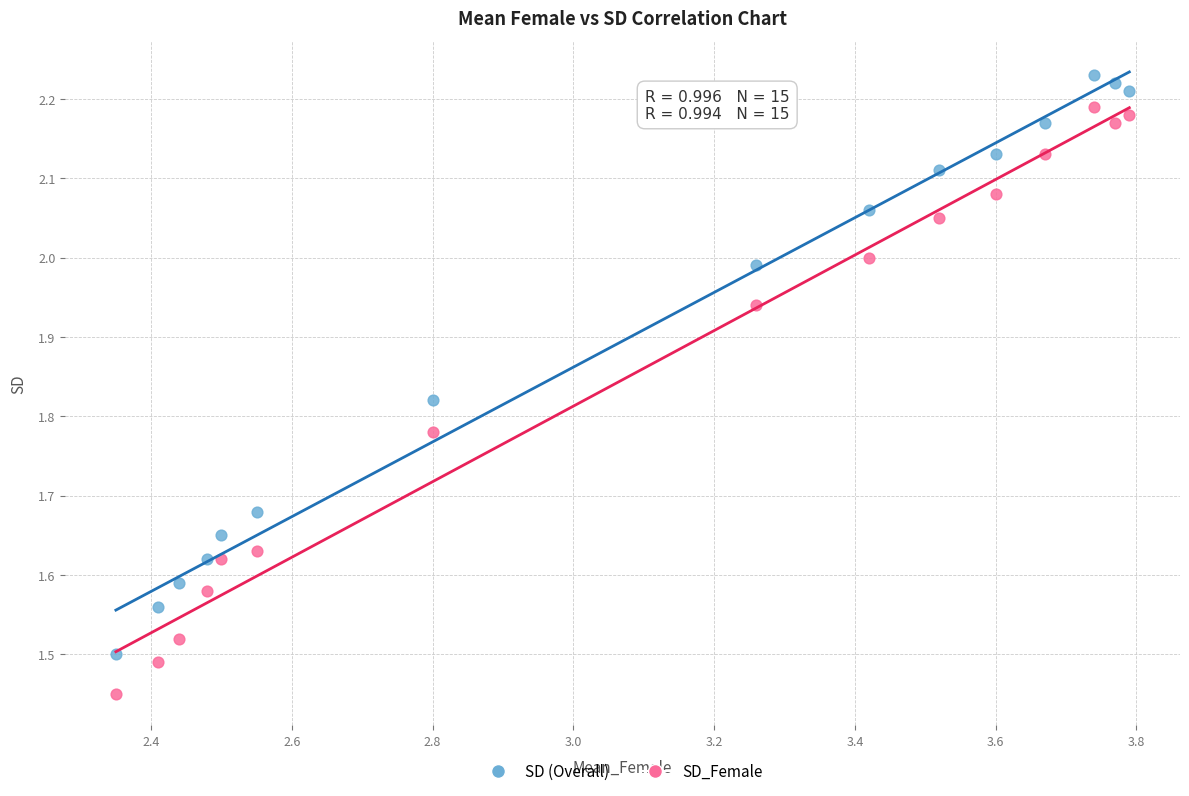

Which series has the largest Y range (max minus min)?

SD_Female